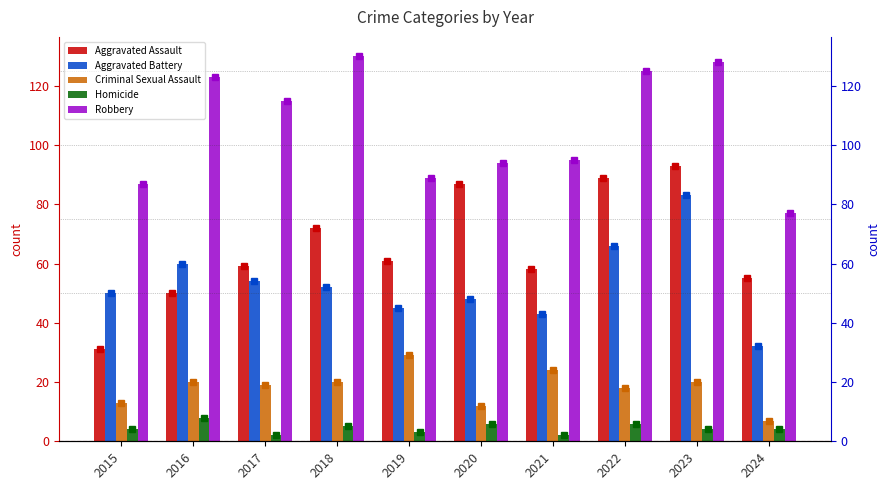

What is the value of the Robbery bar at the 10th from the left?

77